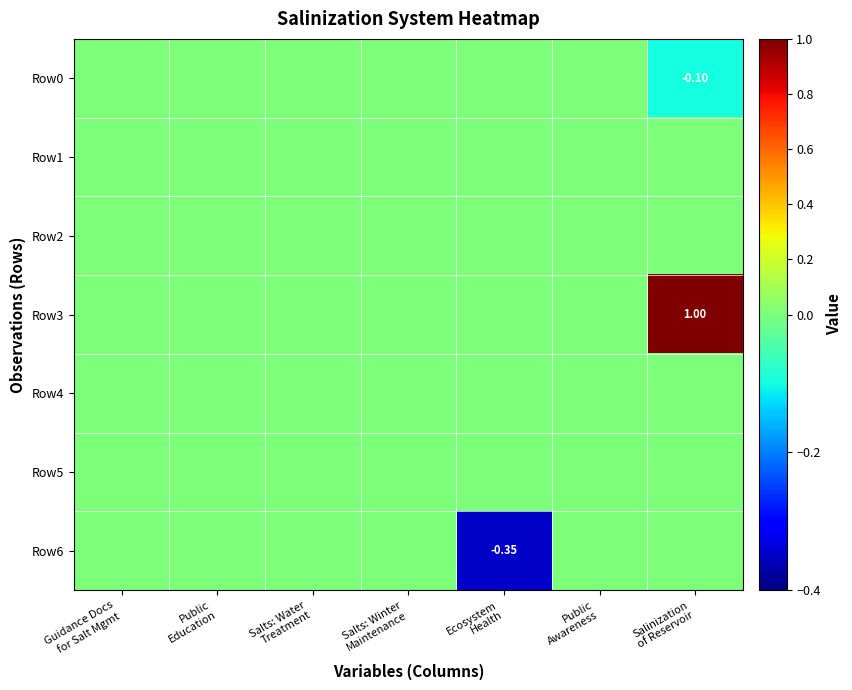

What is the greatest value displayed?

1.0